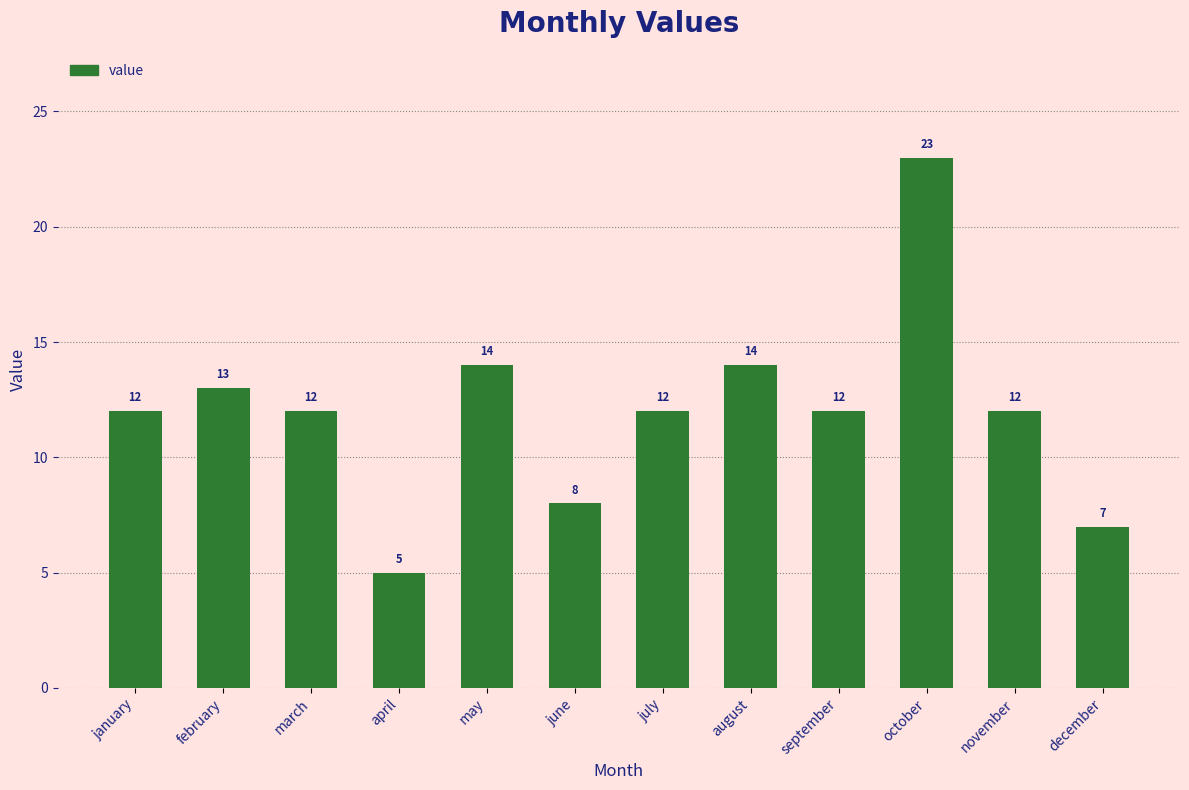

What is the sum of the values at may and february?

27